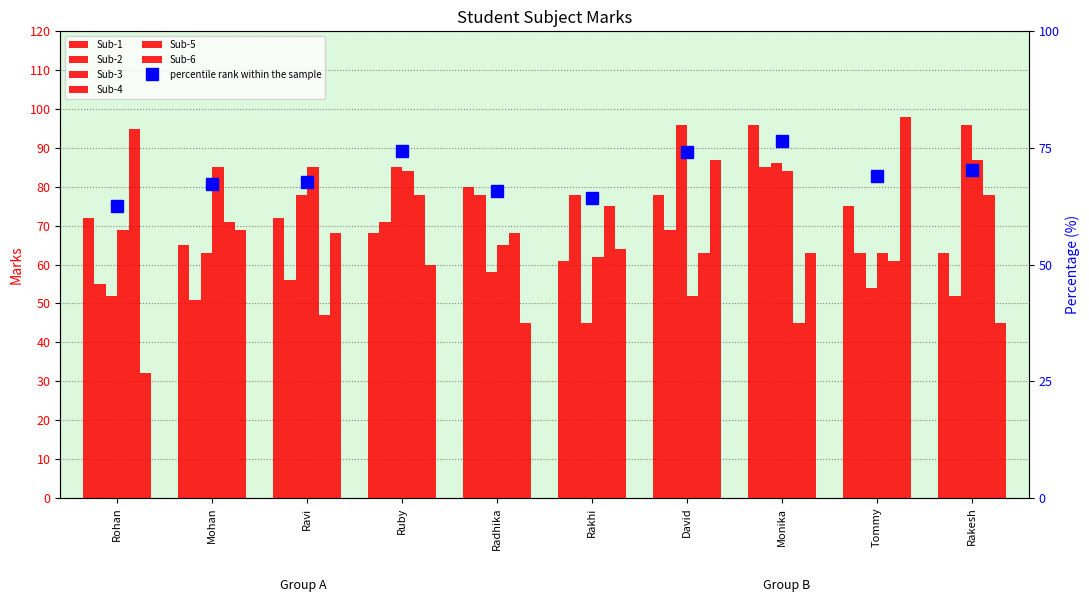

What is the difference between the maximum and minimum values in the Sub-3 series?

51